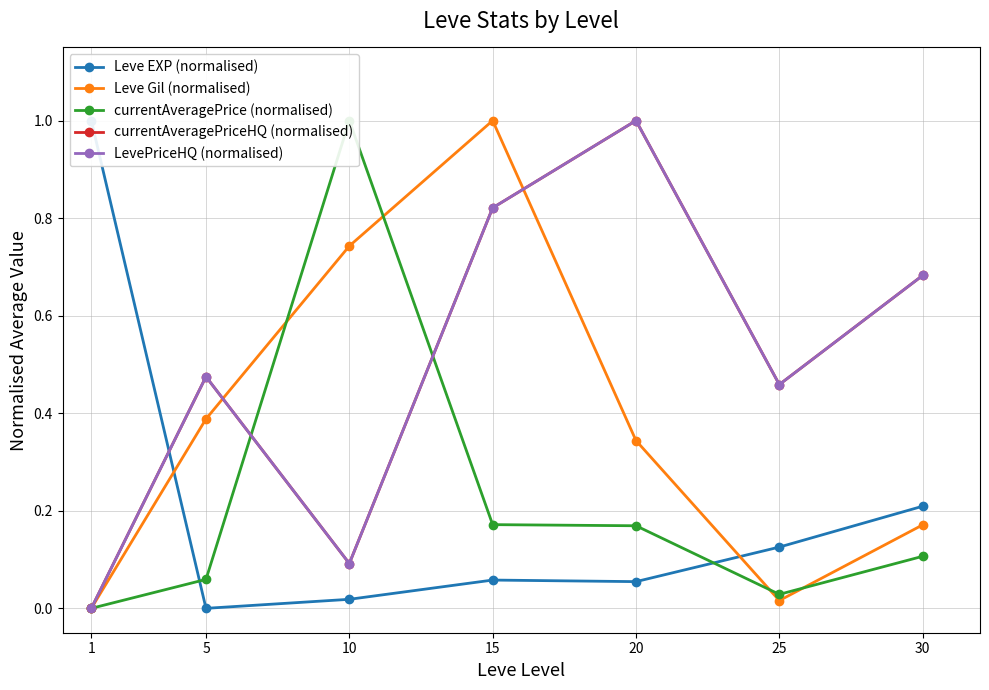

What is the difference between the LevePriceHQ (normalised) values at 1 and 15?

0.8